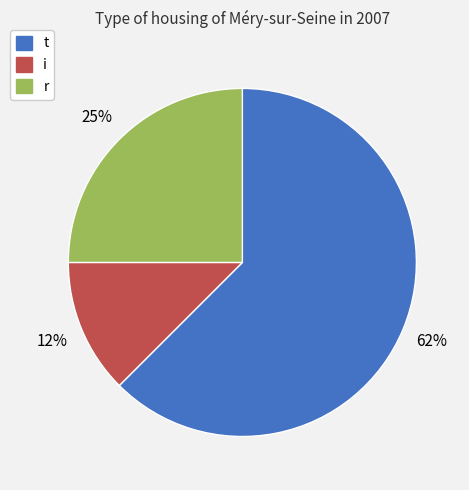

How many slices are in this pie chart?

3